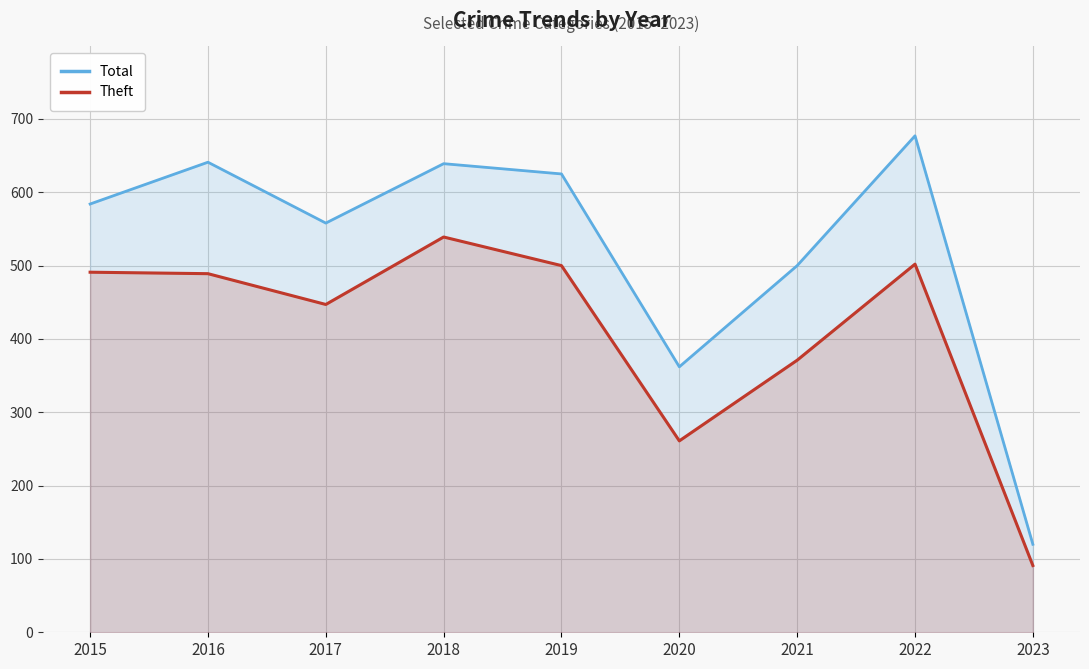

How many values in the Total series exceed 584?

4